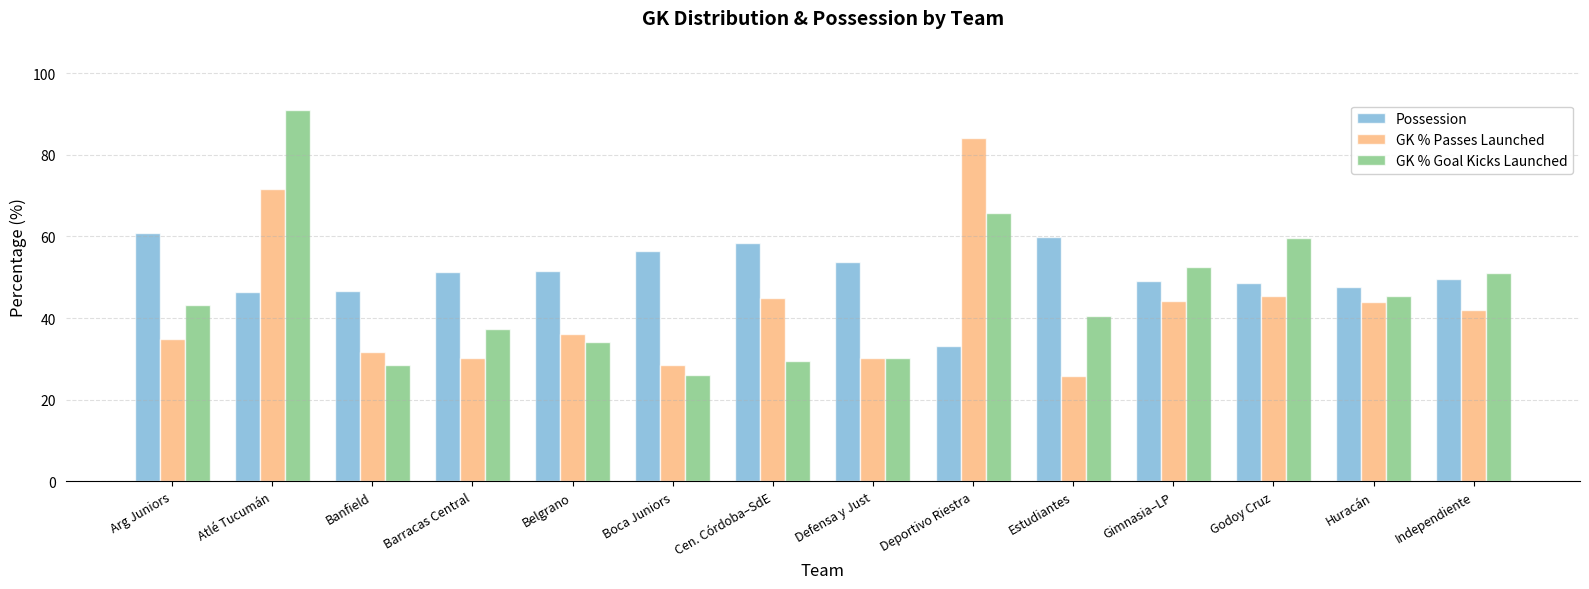

What is the difference between the maximum and second lowest values in the Possession series?

14.5